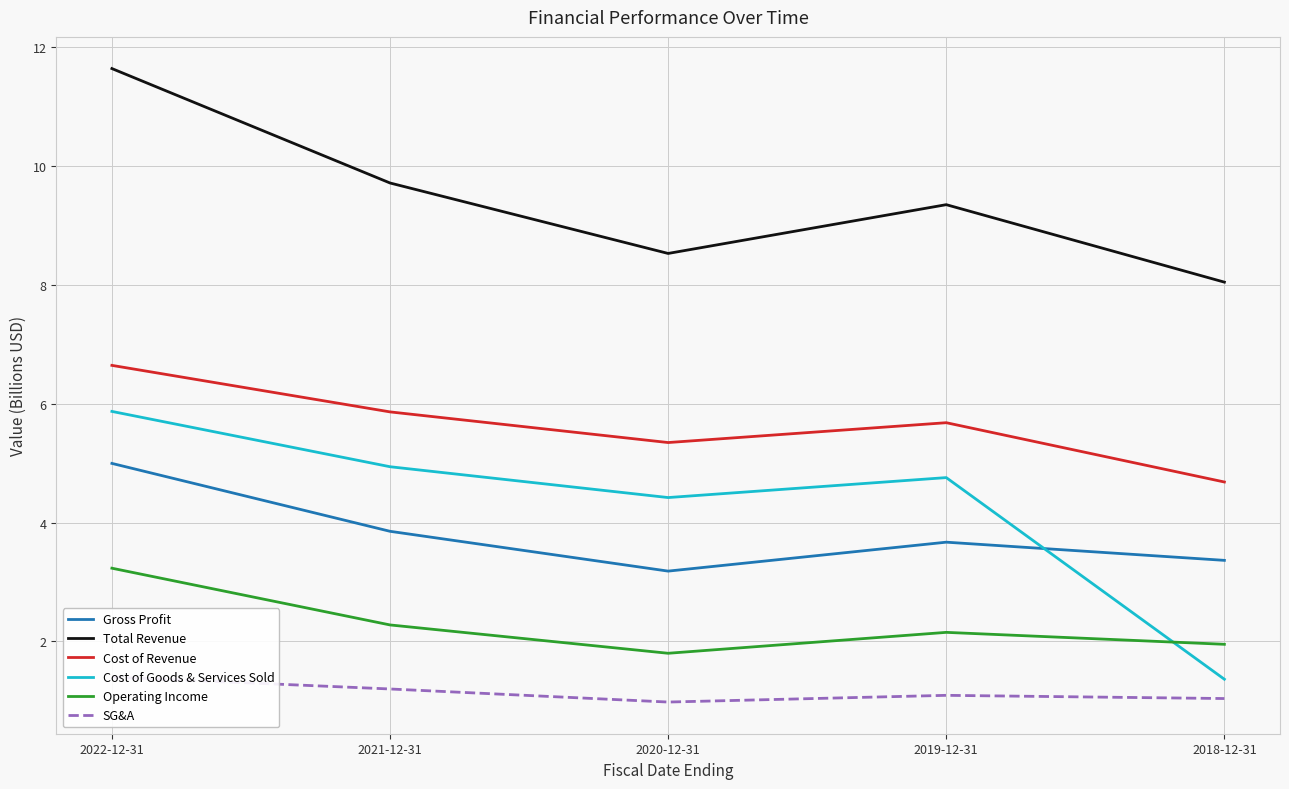

True or false: Cost of Revenue and Total Revenue intersect in this chart.

False